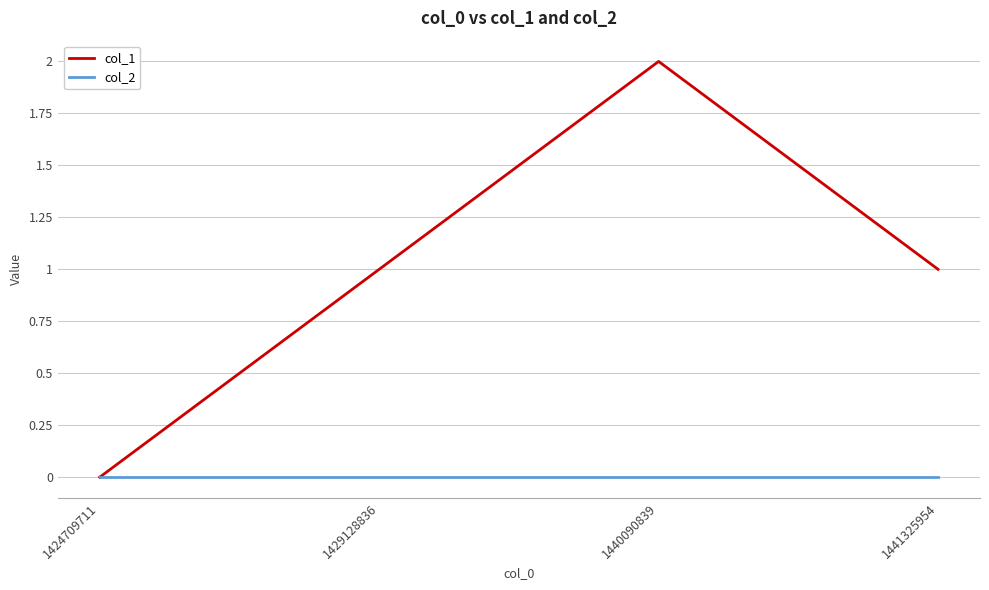

True or false: col_1 has a value of 0 at 1441325954.

False